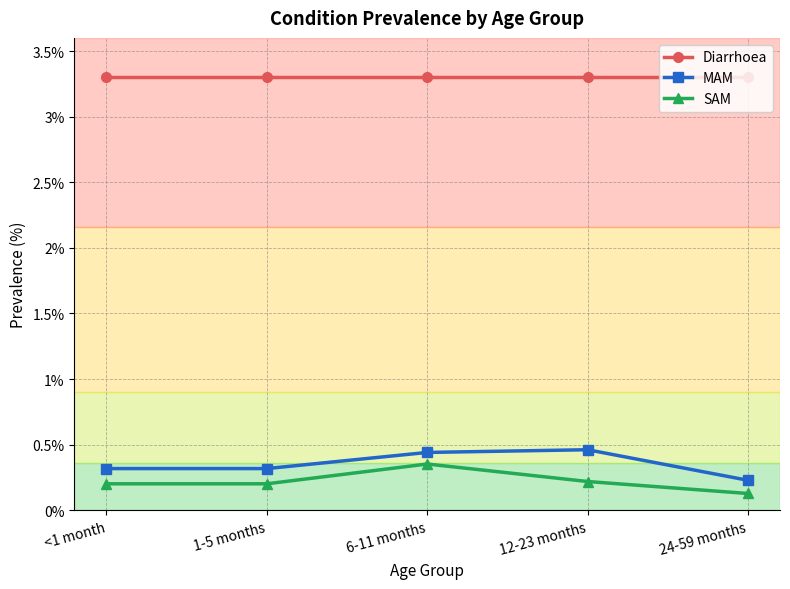

What is the spread (max minus min) of values at <1 month?

3.1